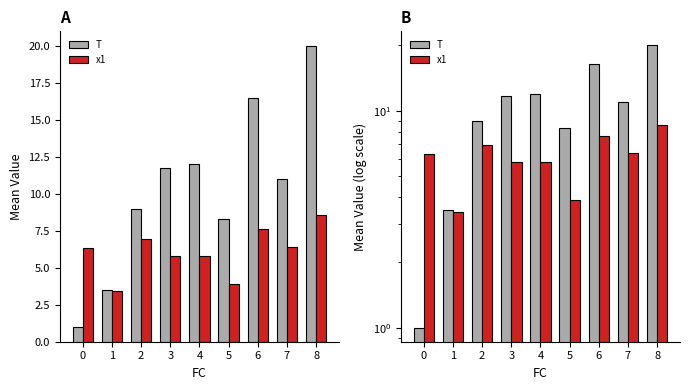

Reading left to right, what are all the values shown in this chart?

T: 1.0	3.5	9.0	11.8	12.0	8.3	16.5	11.0	20.0
x1: 6.3	3.4	7.0	5.8	5.8	3.9	7.6	6.4	8.6